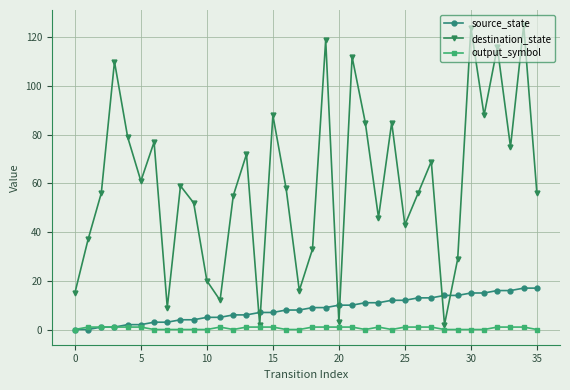

Which series has the widest spread of values?

destination_state